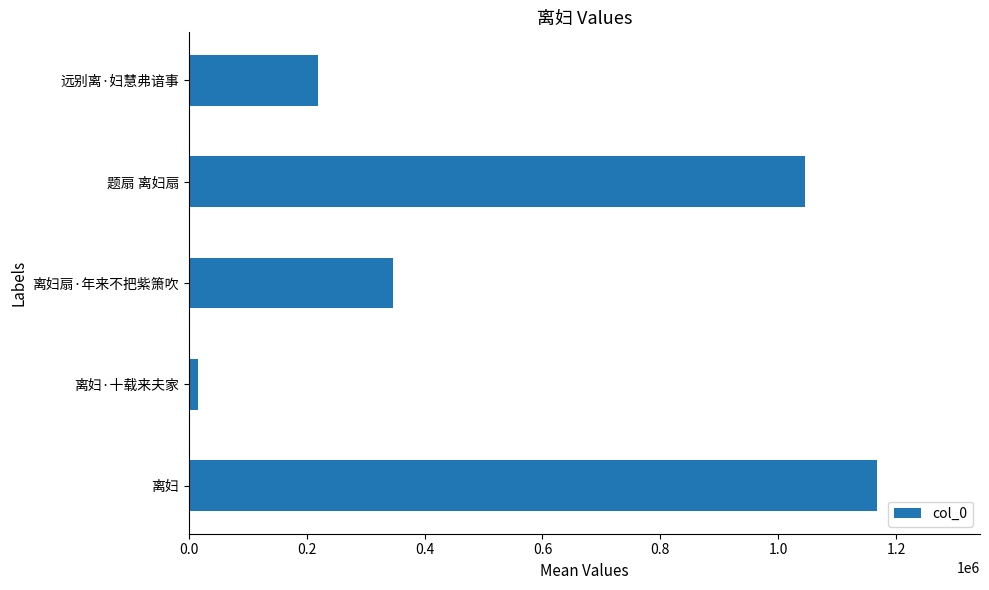

At which label is the value closest to 591577?

离妇扇·年来不把紫箫吹